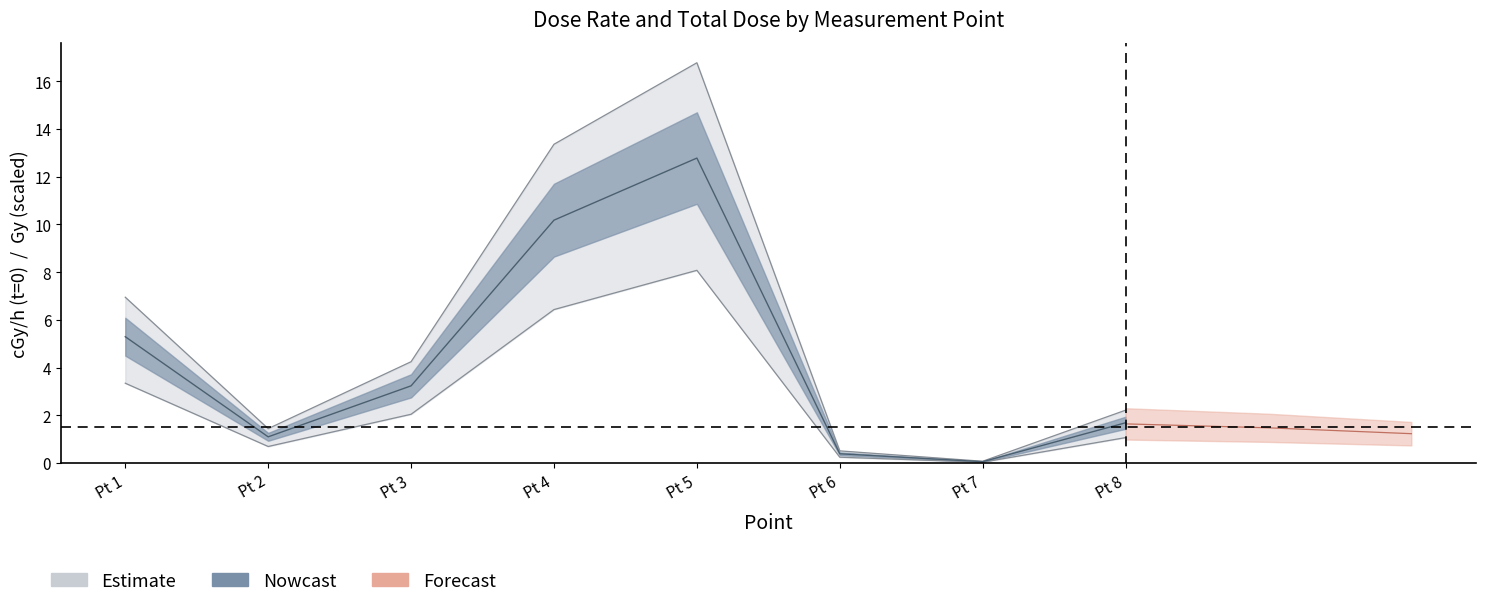

Which category has the lowest value in the Gy series?

Pt 7